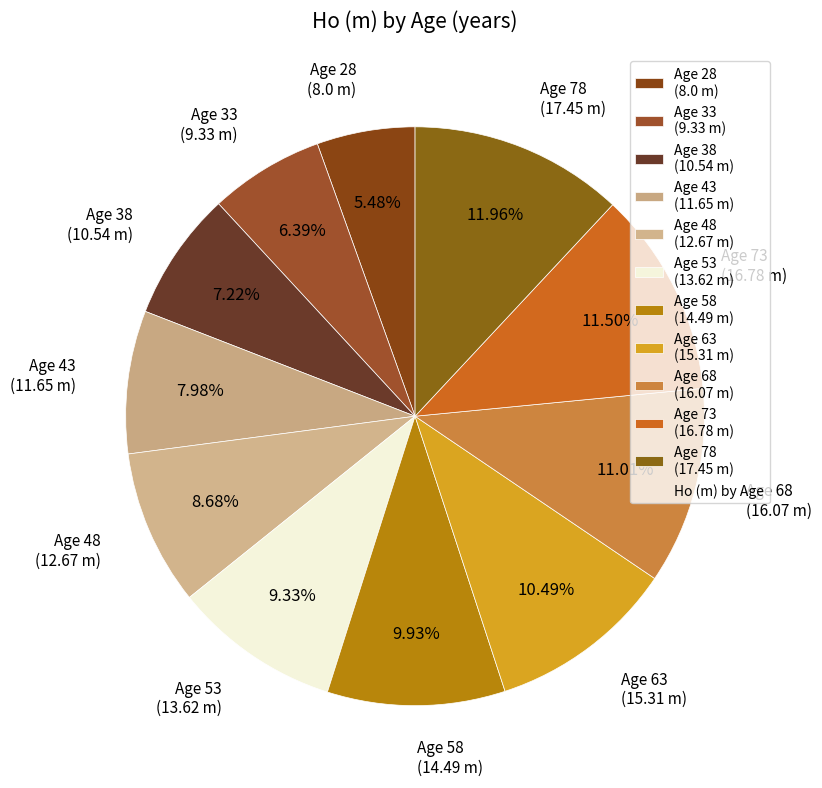

Approximately how many times larger is the value at Age 53 (13.62 m) compared to Age 73 (16.78 m)?

0.8